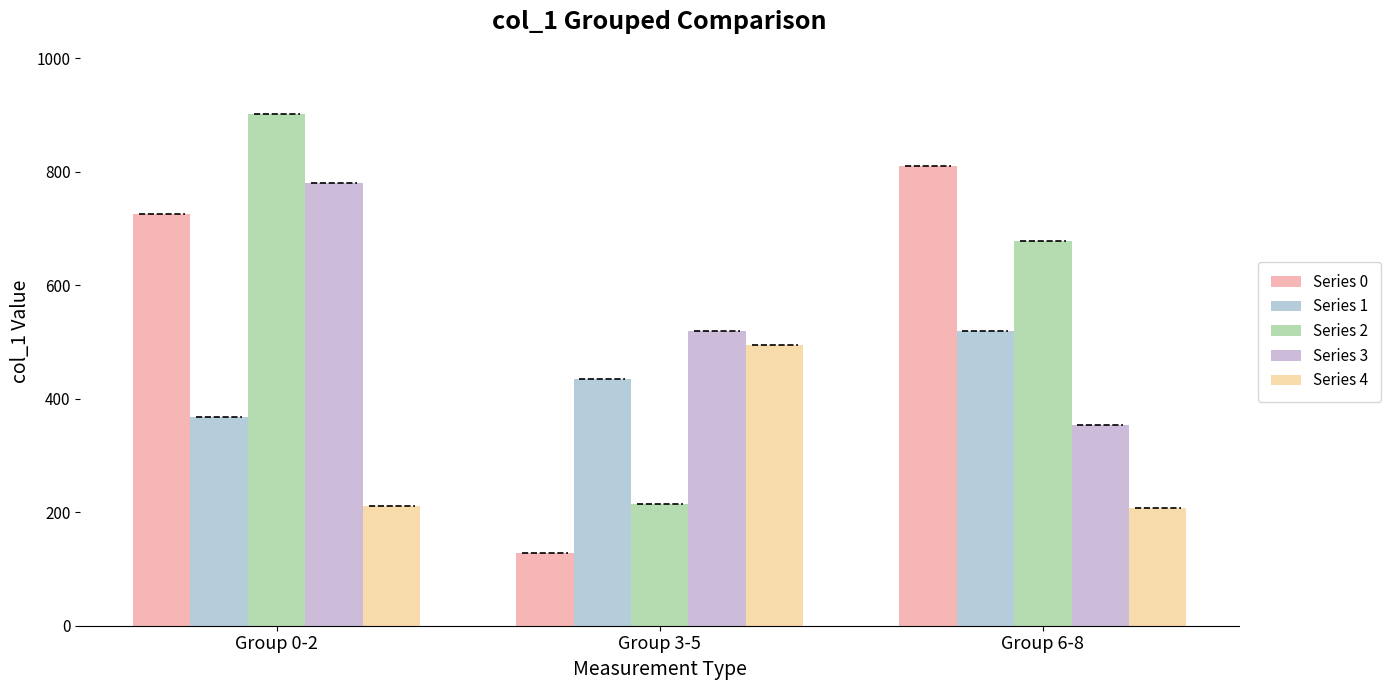

What is the label of the 2nd bar from the right?

Group 3-5